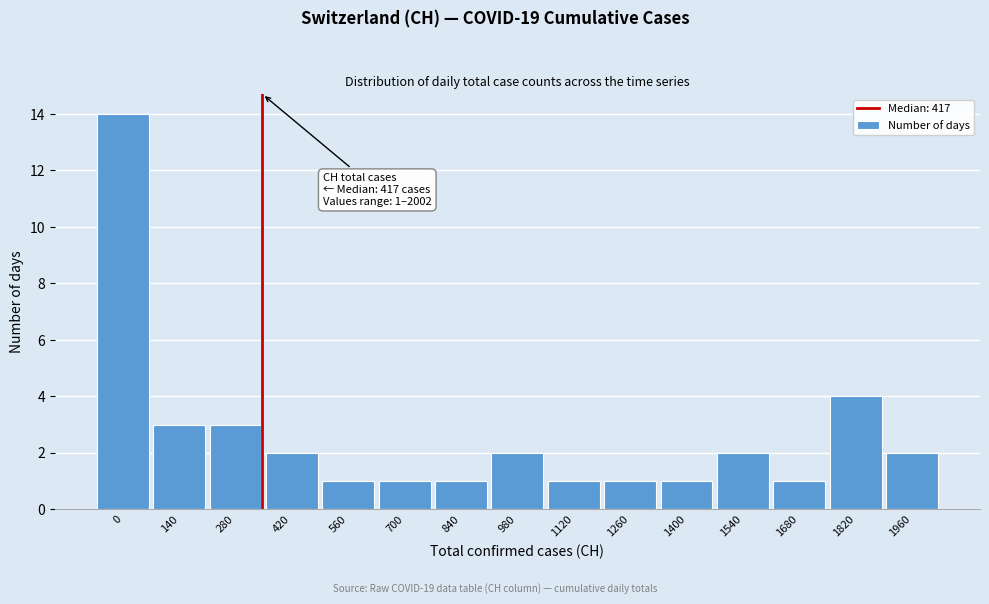

Reading right to left, transcribe all the data shown in this chart.

1960=2	1820=4	1680=1	1540=2	1400=1	1260=1	1120=1	980=2	840=1	700=1	560=1	420=2	280=3	140=3	0=14